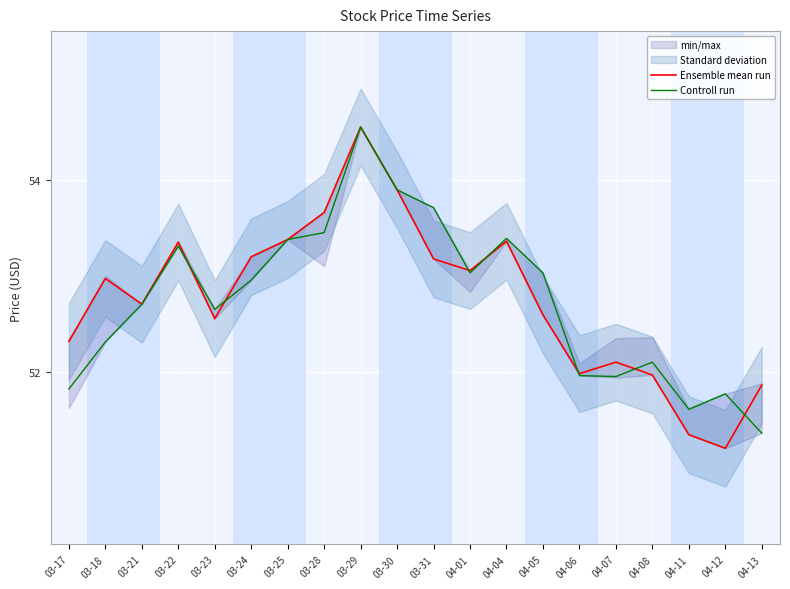

At 03-23, list the series in order from largest to smallest.

Controll run, Ensemble mean run